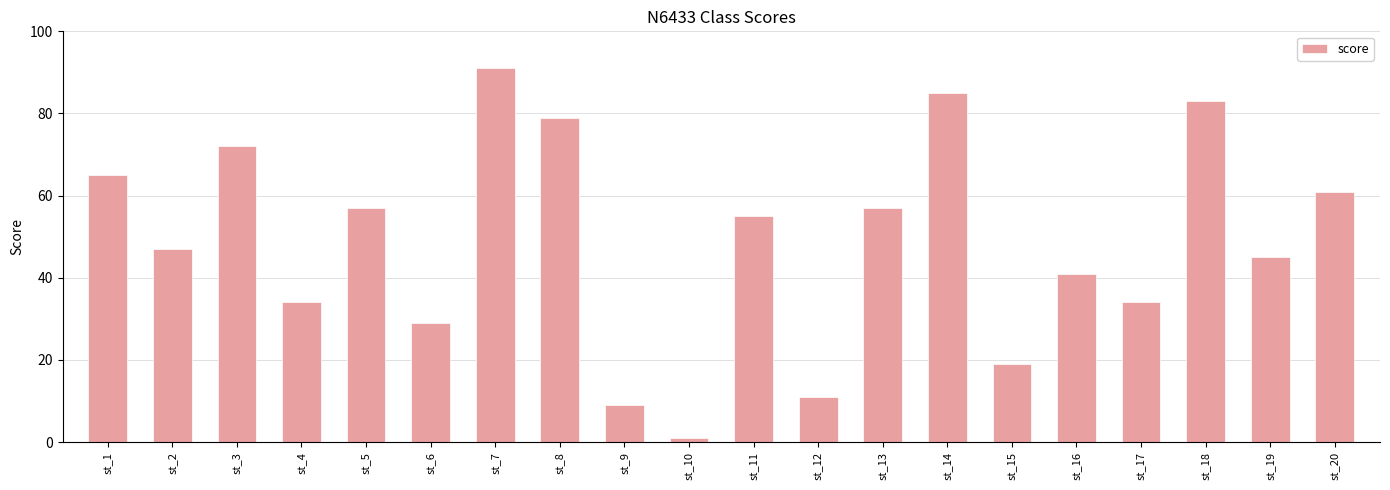

What is the value of the 4th bar from the left?

34